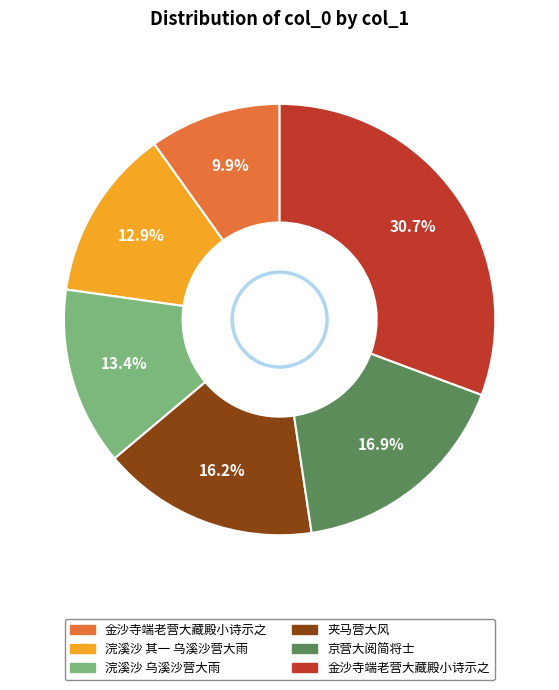

Is there a majority slice in this chart?

No